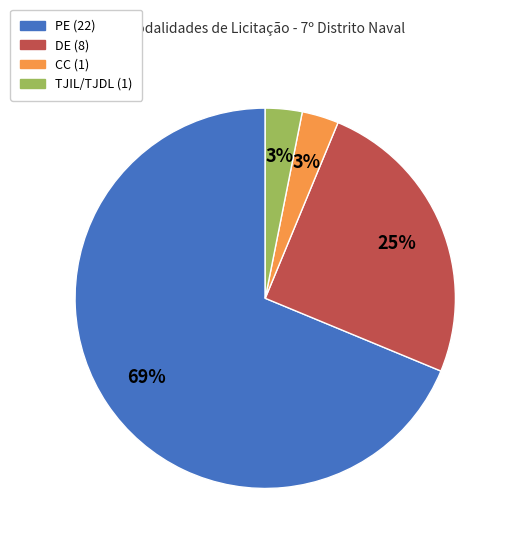

Count the number of slices in the pie.

4